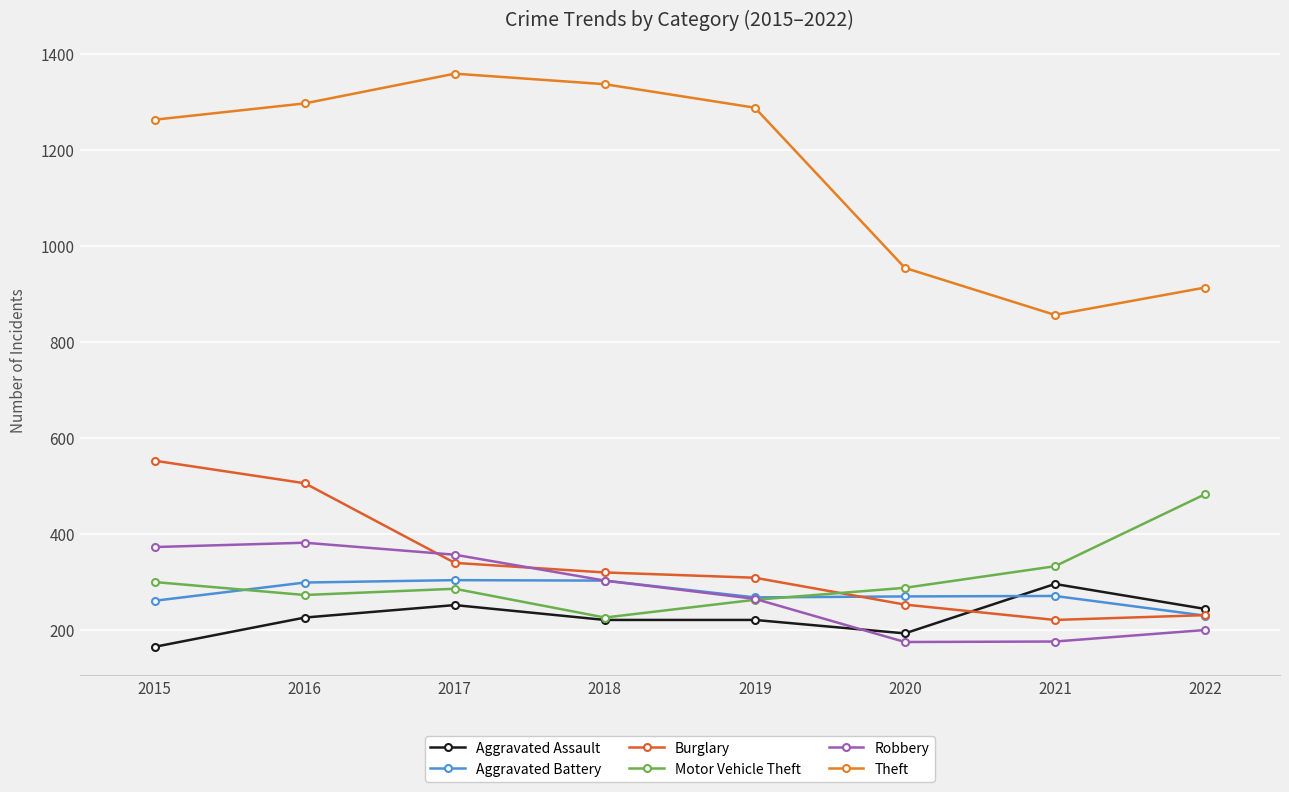

How many data points does each series have?

8